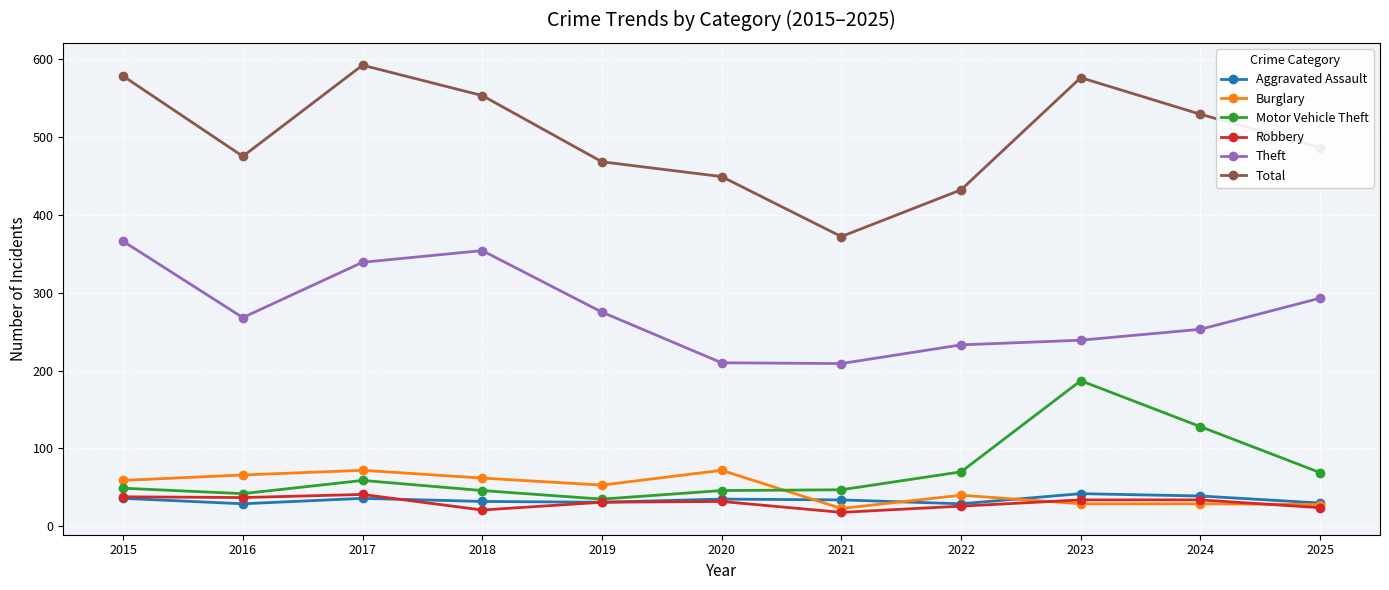

How many values in the Aggravated Assault series are below 34?

5